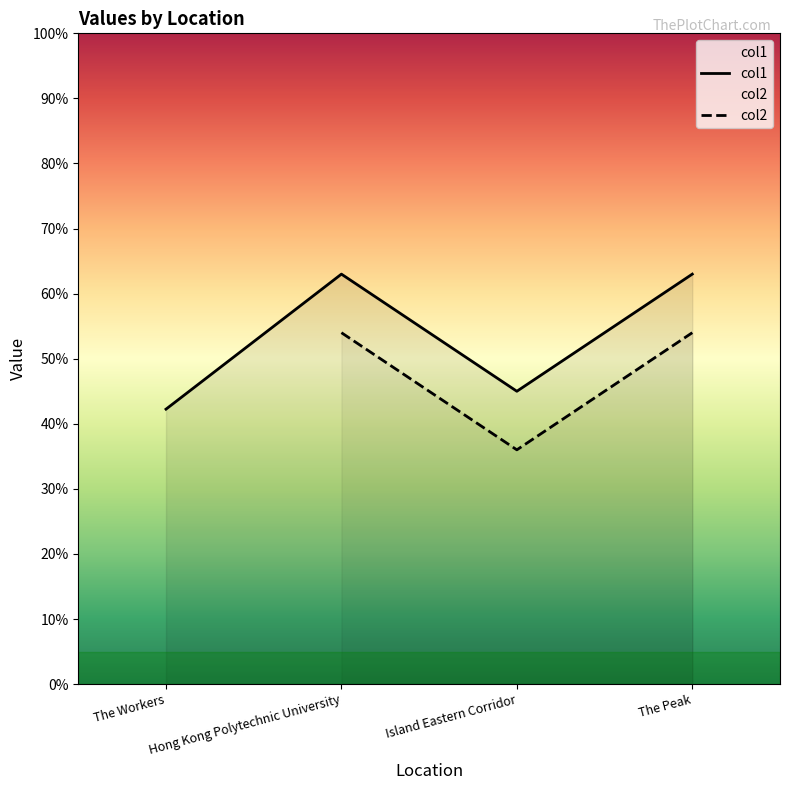

Reading left to right, extract all data points from this chart.

42.2	63.0	45.0	63.0